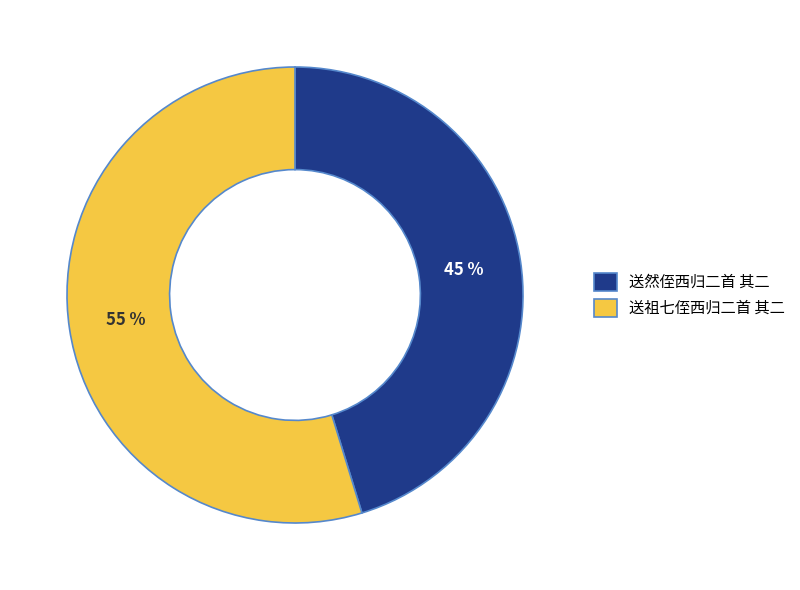

Combined, do 送然侄西归二首 其二 and 送祖七侄西归二首 其二 account for over 50%?

Yes